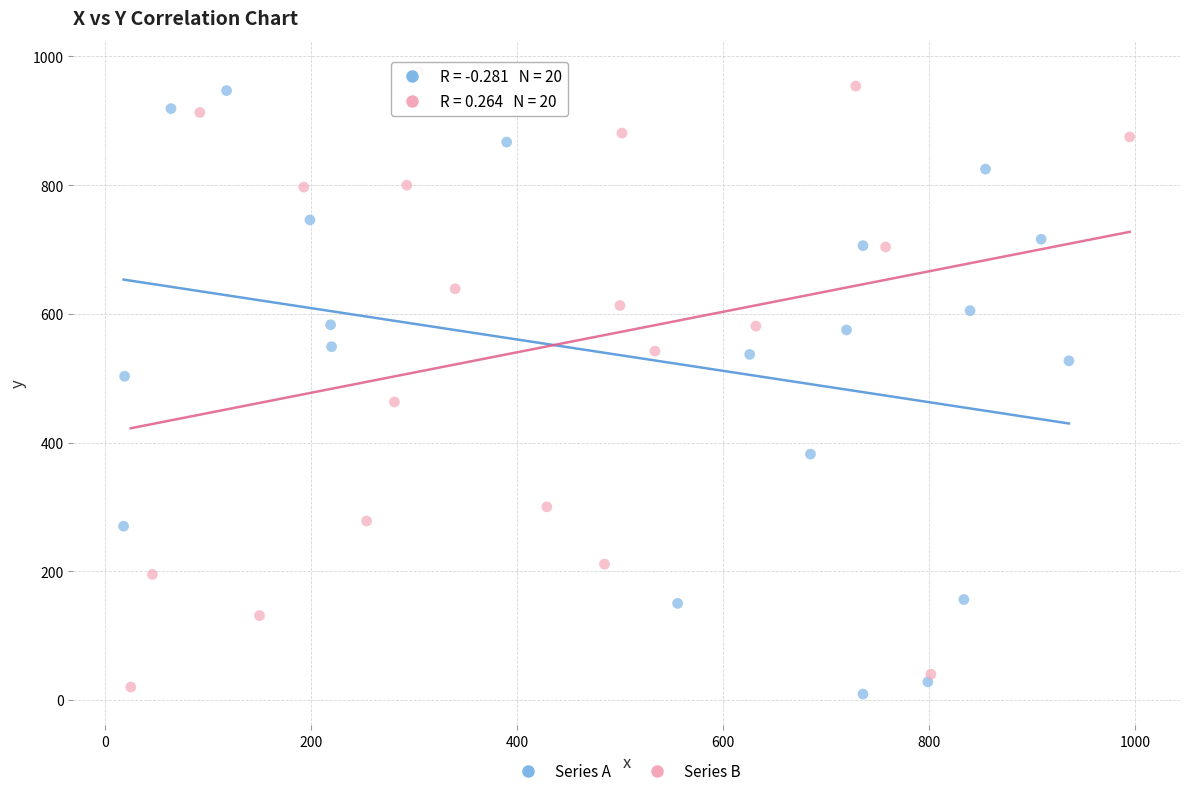

What are all the series names shown in the legend?

Series A, Series B